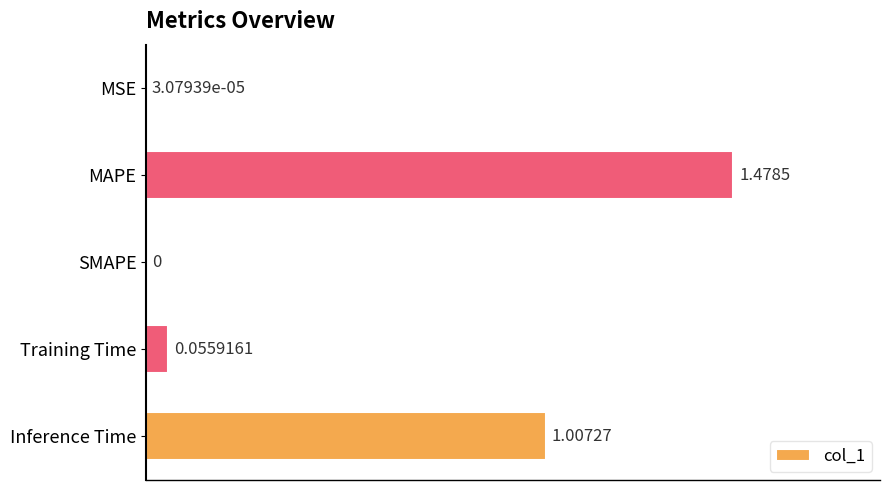

At which label is the value closest to 0?

SMAPE